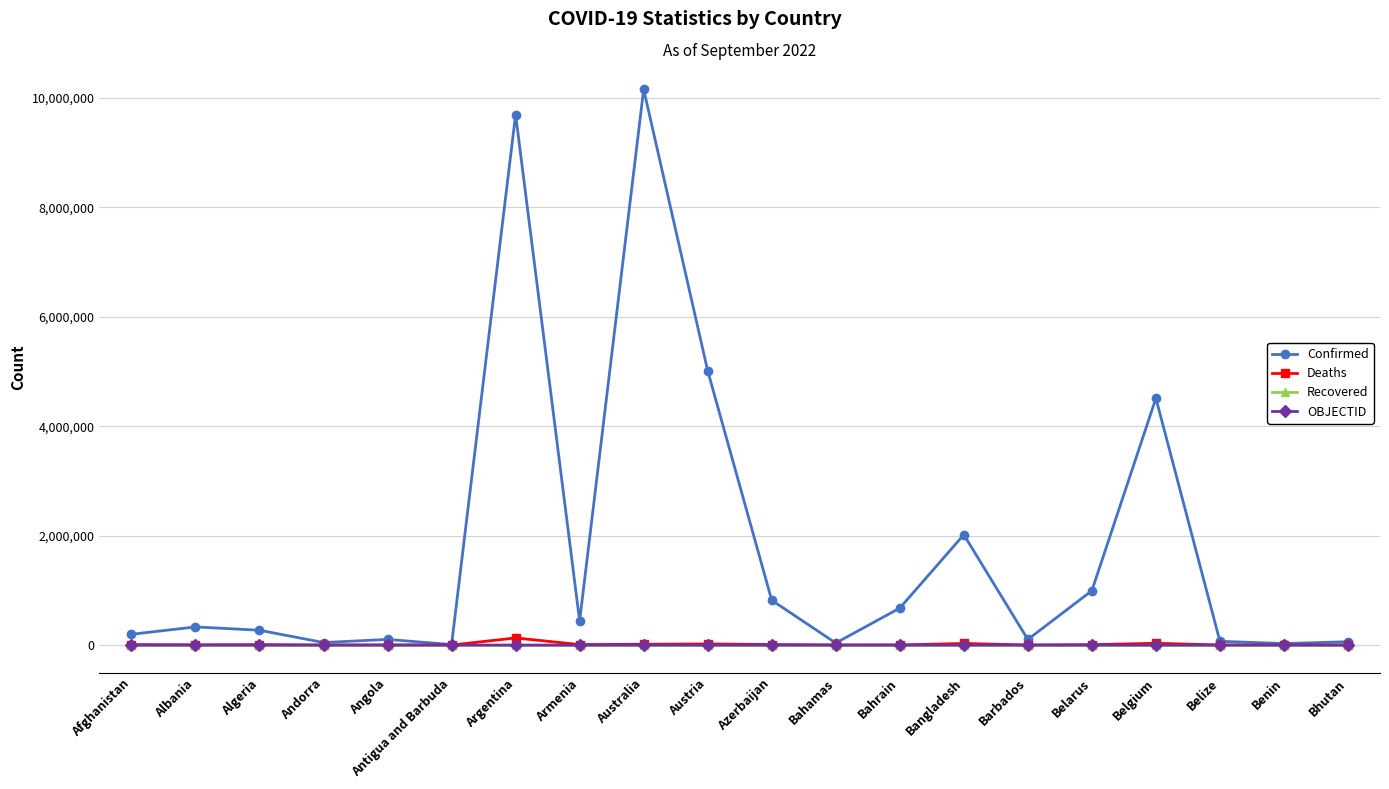

What is the total value across all series at Barbados?

102701